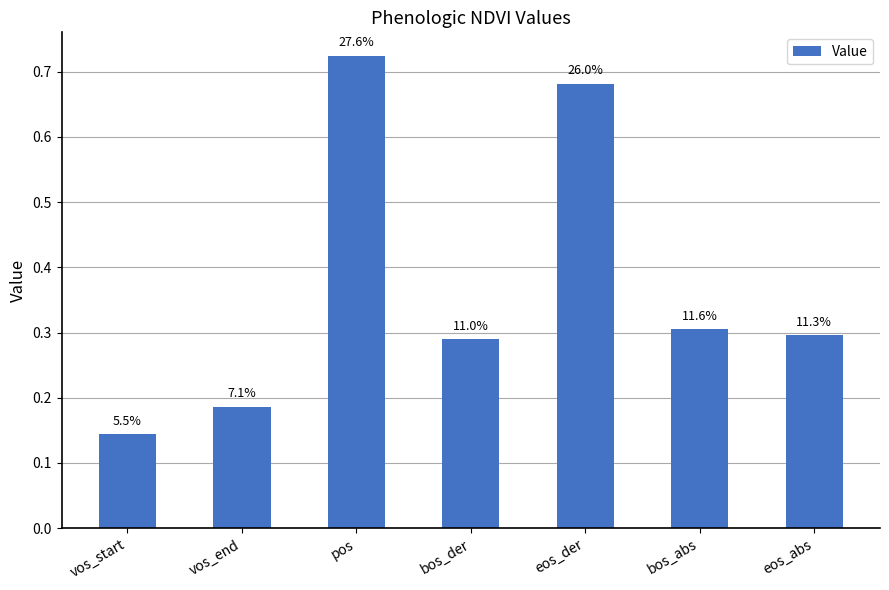

Rank the categories by value from highest to lowest.

pos, eos_der, bos_abs, eos_abs, bos_der, vos_end, vos_start